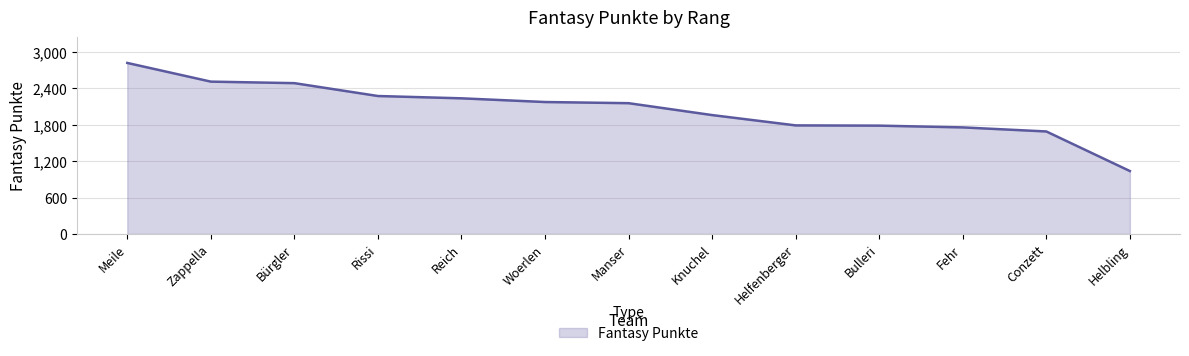

At which category does the chart reach its peak across all series?

Meile